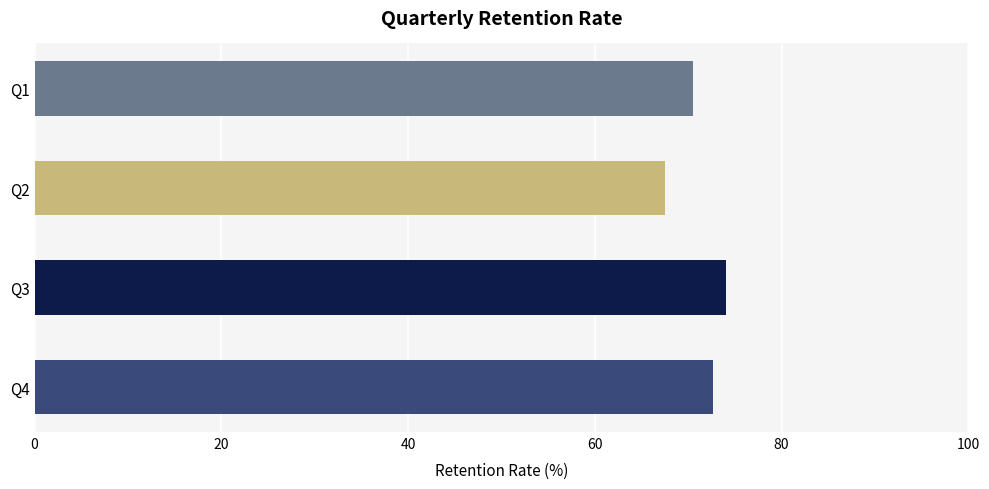

How many categories are shown in the chart?

4